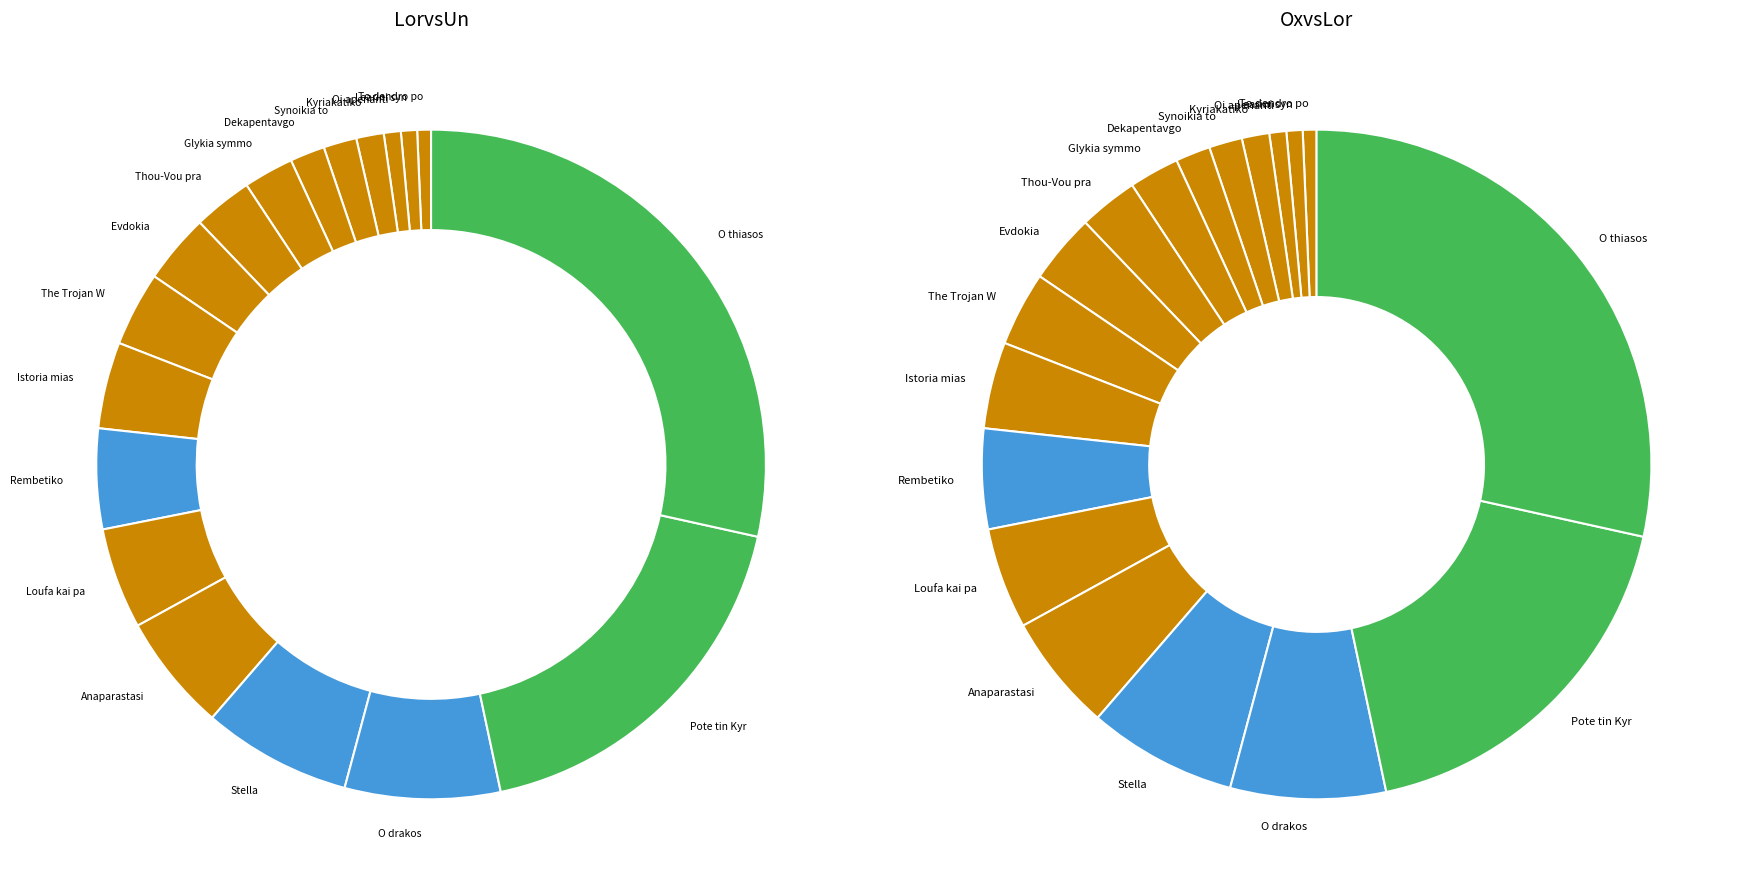

True or false: Kyriakatiko xypnima accounts for 8% of the total.

False